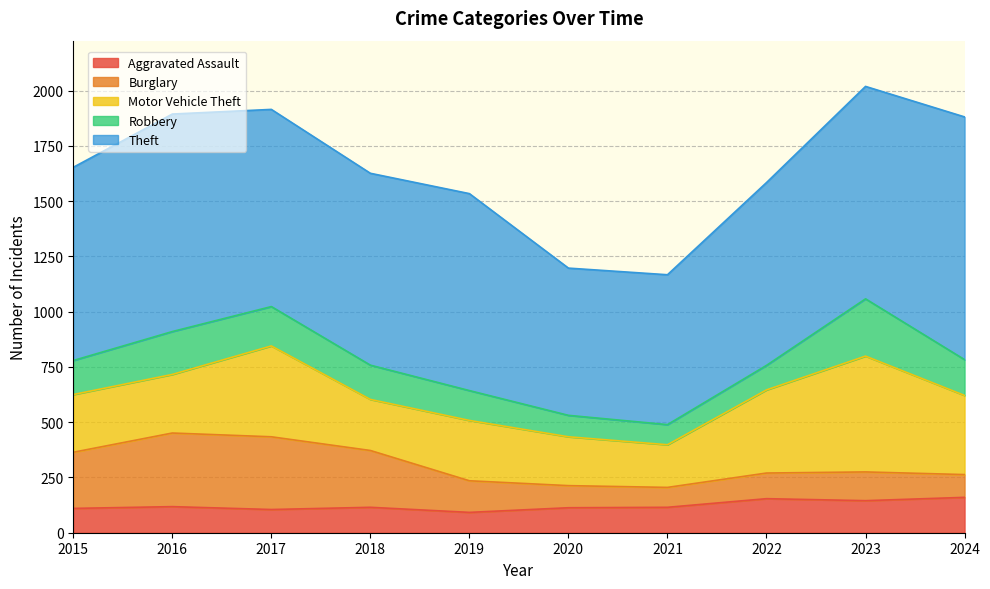

At which category does Motor Vehicle Theft reach its first local peak?

2017